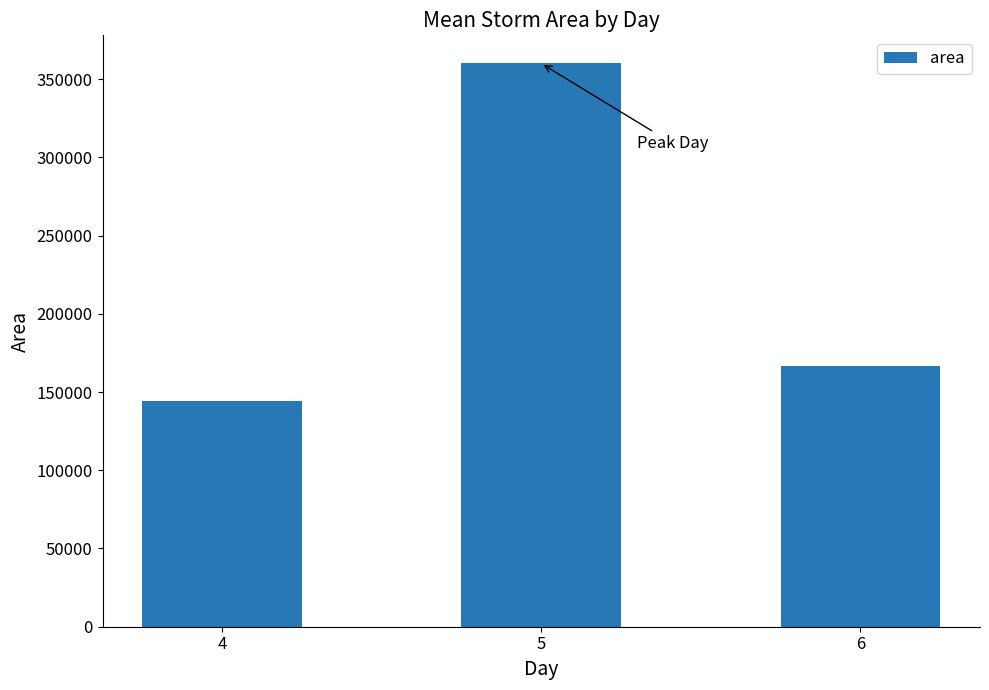

List the labels in order of value, smallest first.

4, 6, 5